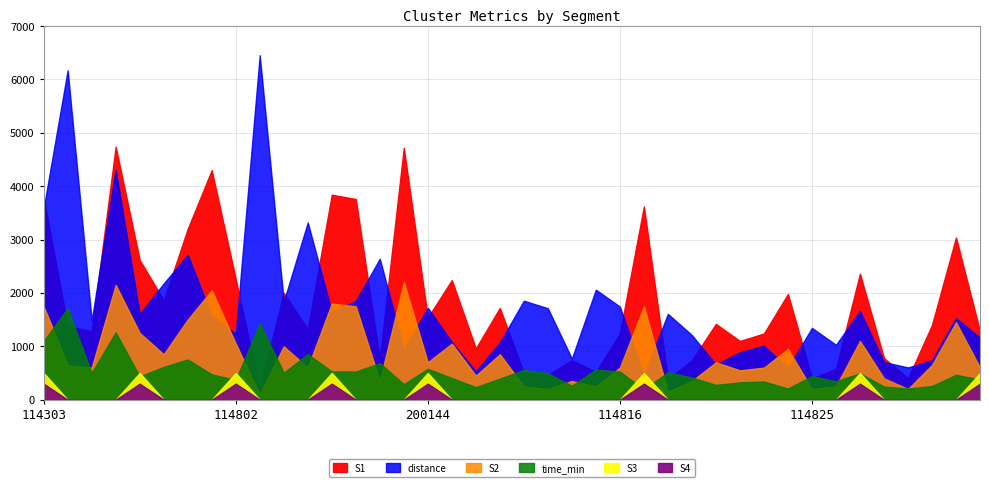

The S4 series shows 0.7 at 114802_0. True or false?

False